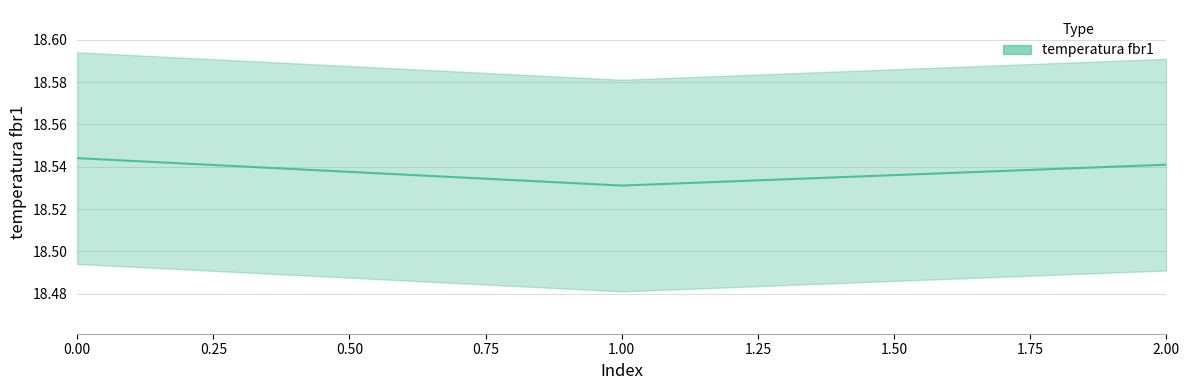

Rank the categories by value from lowest to highest.

1, 2, 0